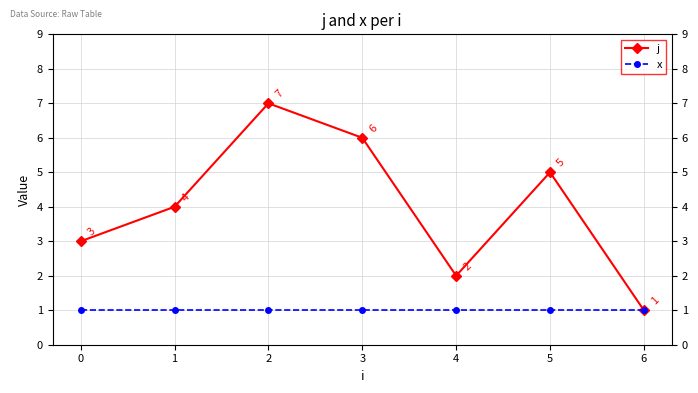

Between 4 and 6, which series saw the biggest shift?

j